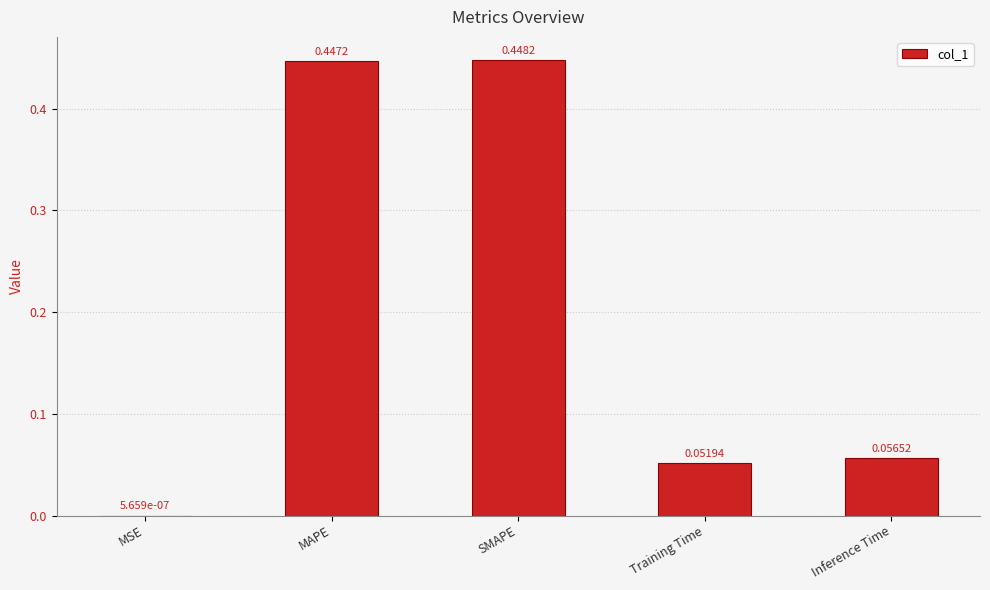

What is the change in value from SMAPE to Training Time?

-0.4